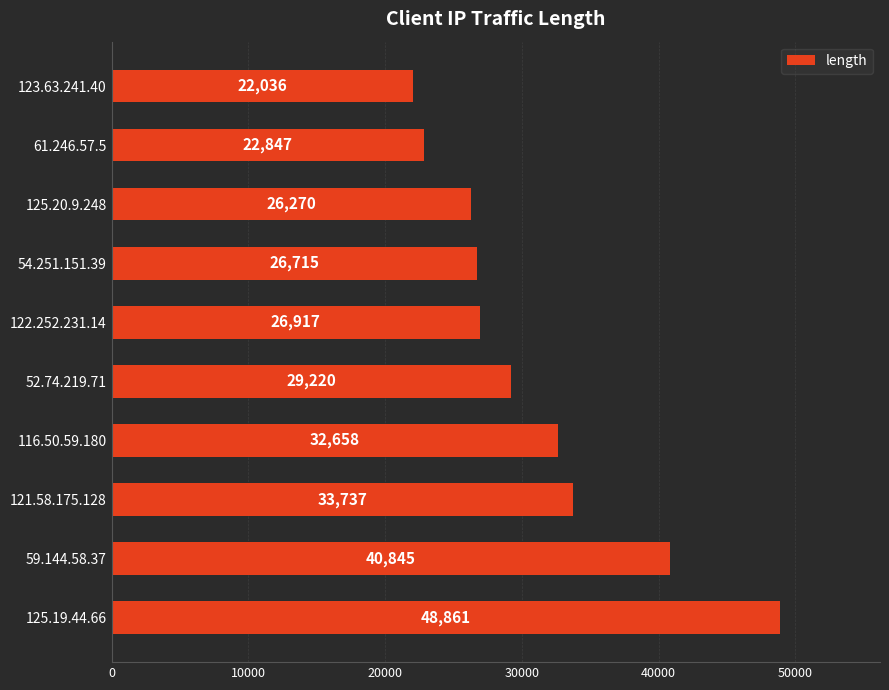

What value does the data have at 116.50.59.180, to the nearest 10?

32660